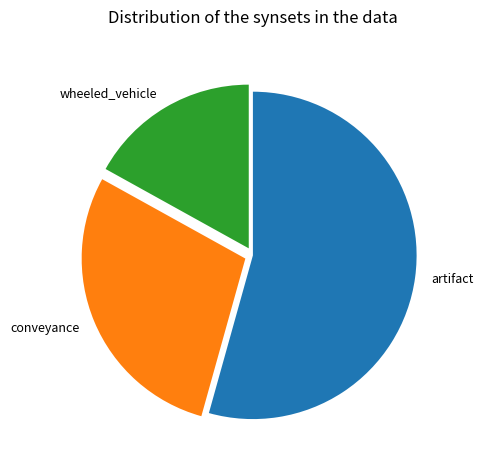

How many segments does this pie chart have?

3